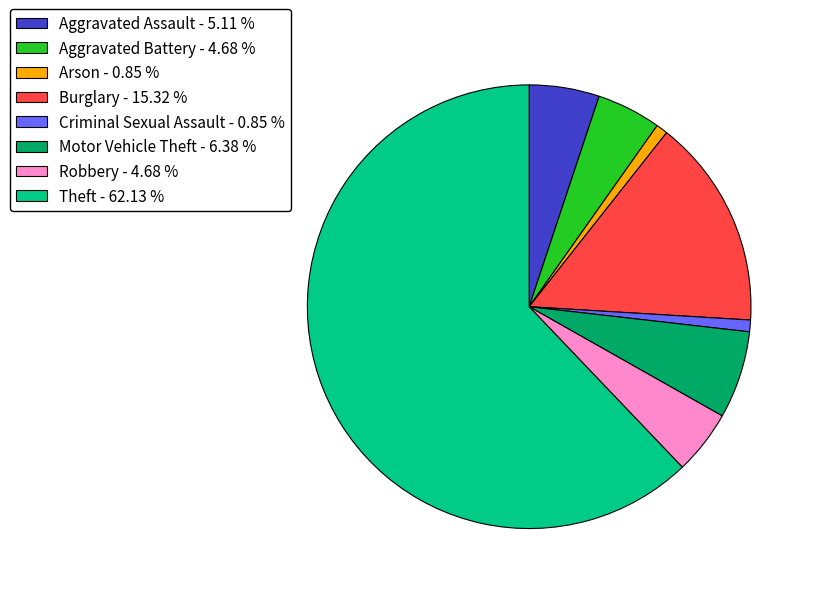

Which has a higher value, Burglary - 15.32 % or Arson - 0.85 %?

Burglary - 15.32 %